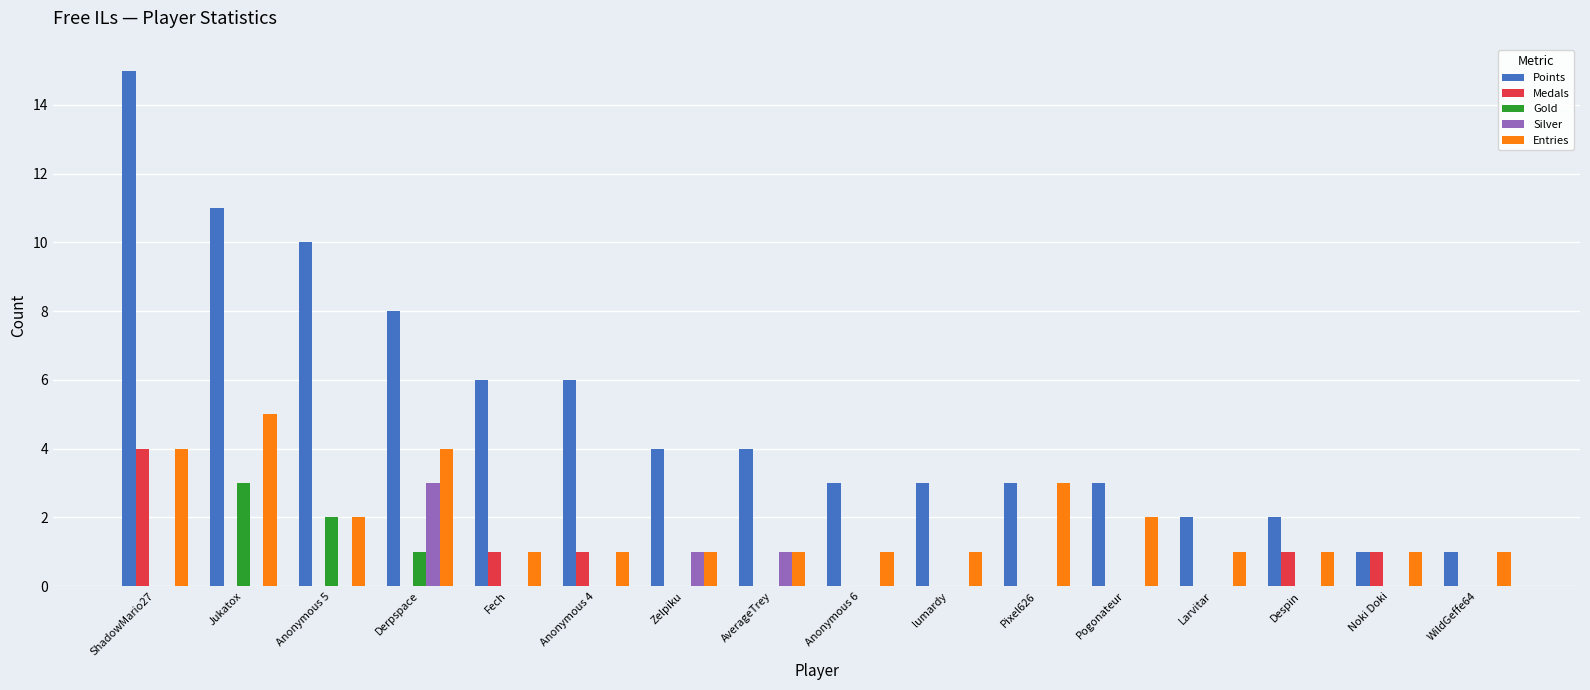

What are all the series names shown in the legend?

Points, Medals, Gold, Silver, Entries